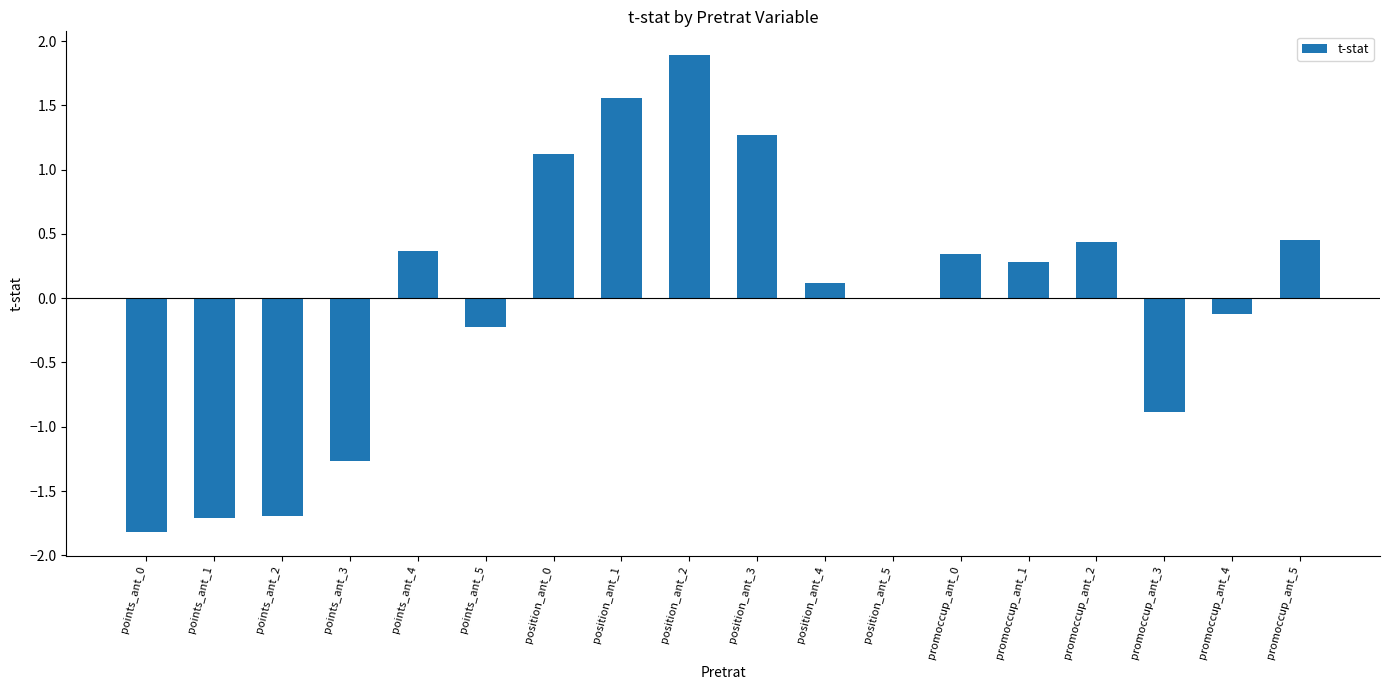

Between position_ant_4 and points_ant_0, which is larger?

position_ant_4